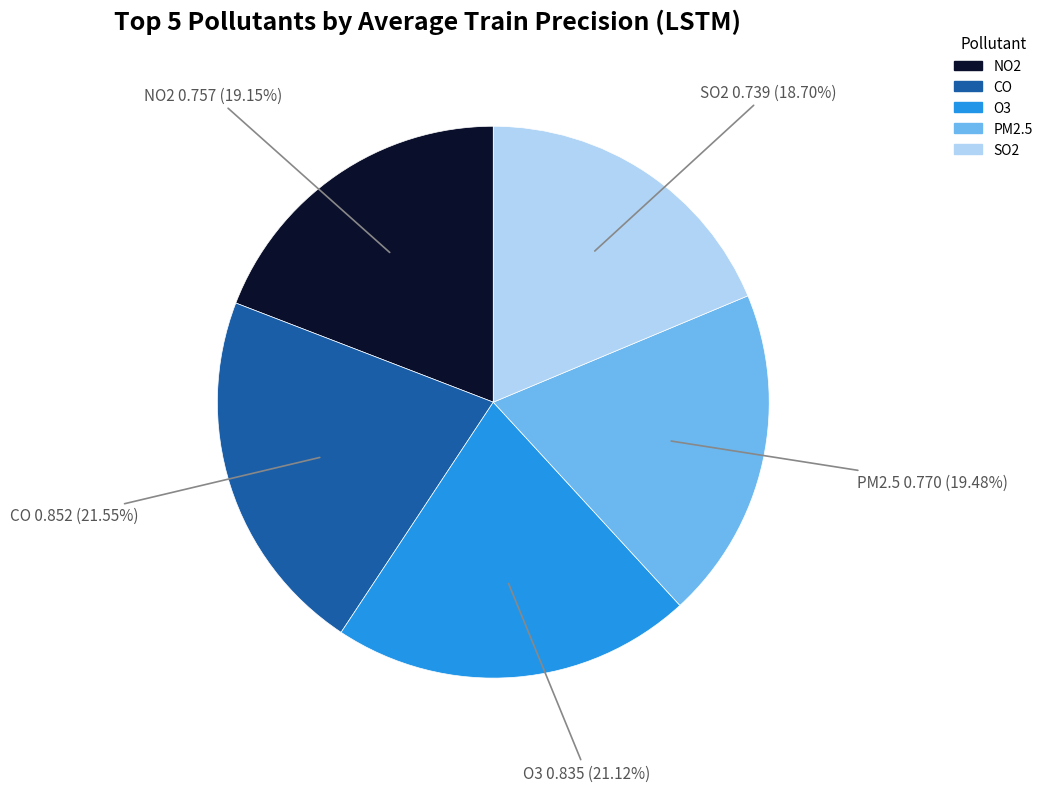

How many segments does this pie chart have?

5